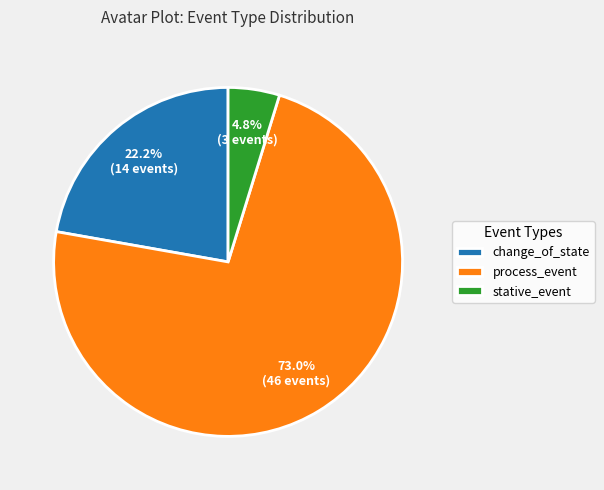

Is there a majority slice in this chart?

Yes